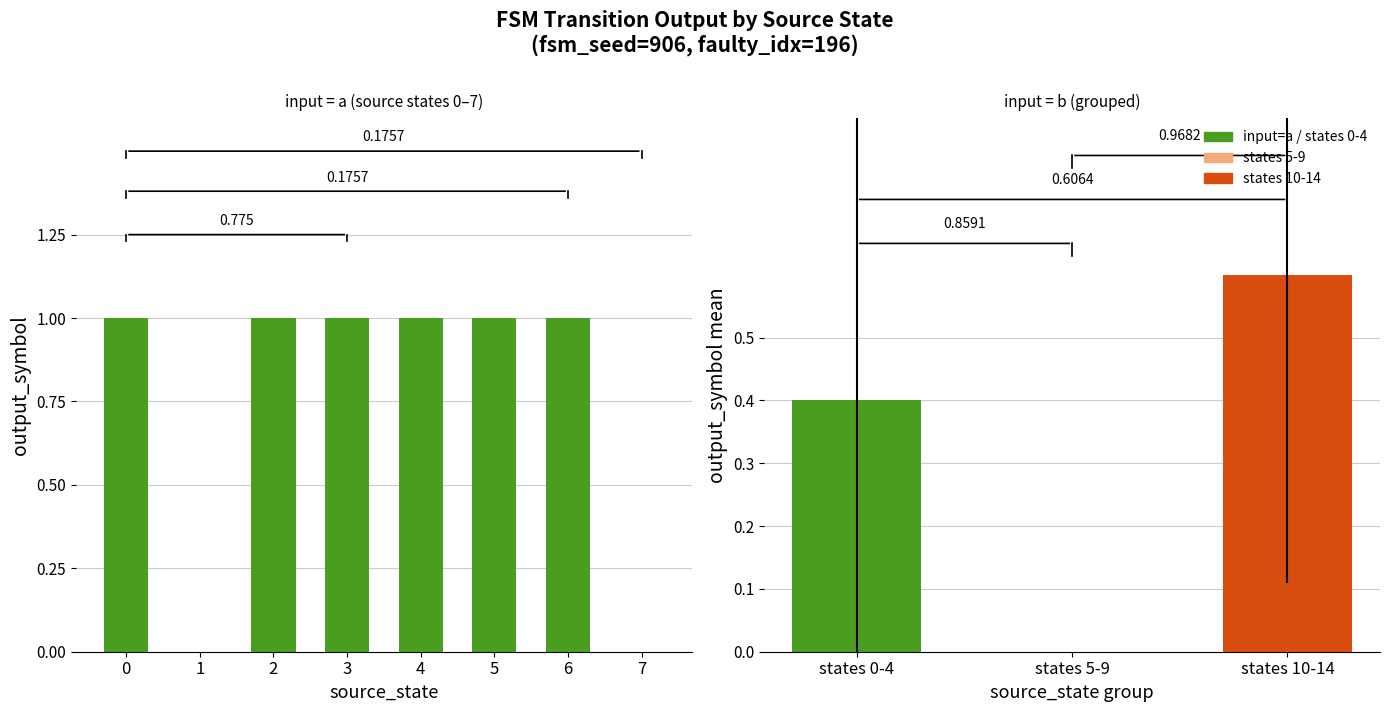

How many bars are there in total?

8